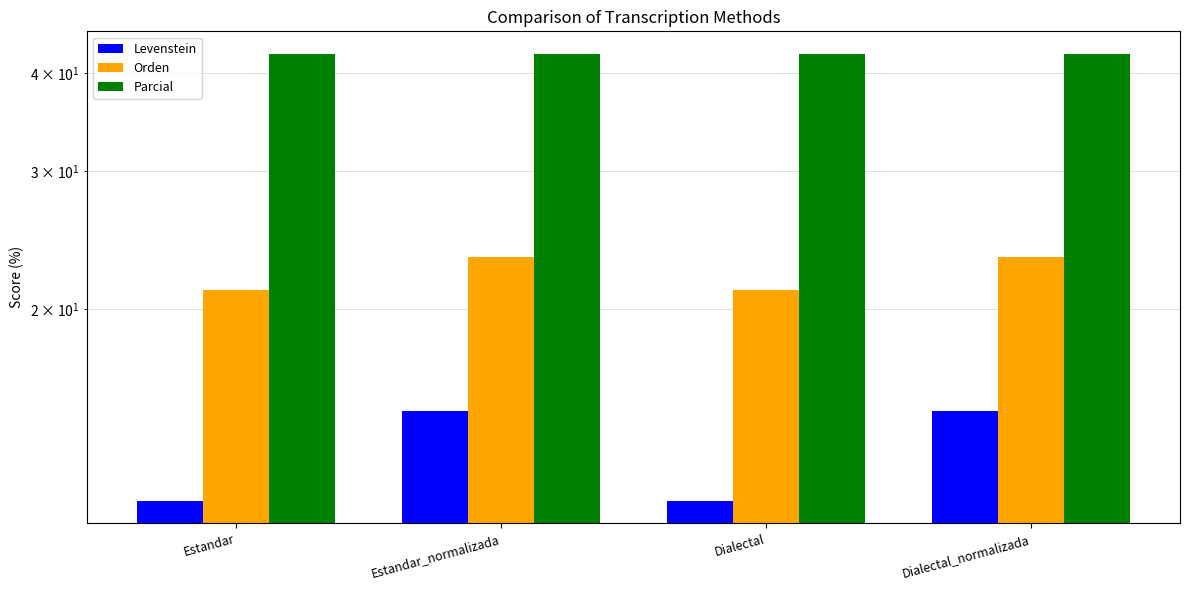

List the series in order of their overall mean, lowest first.

Levenstein, Orden, Parcial